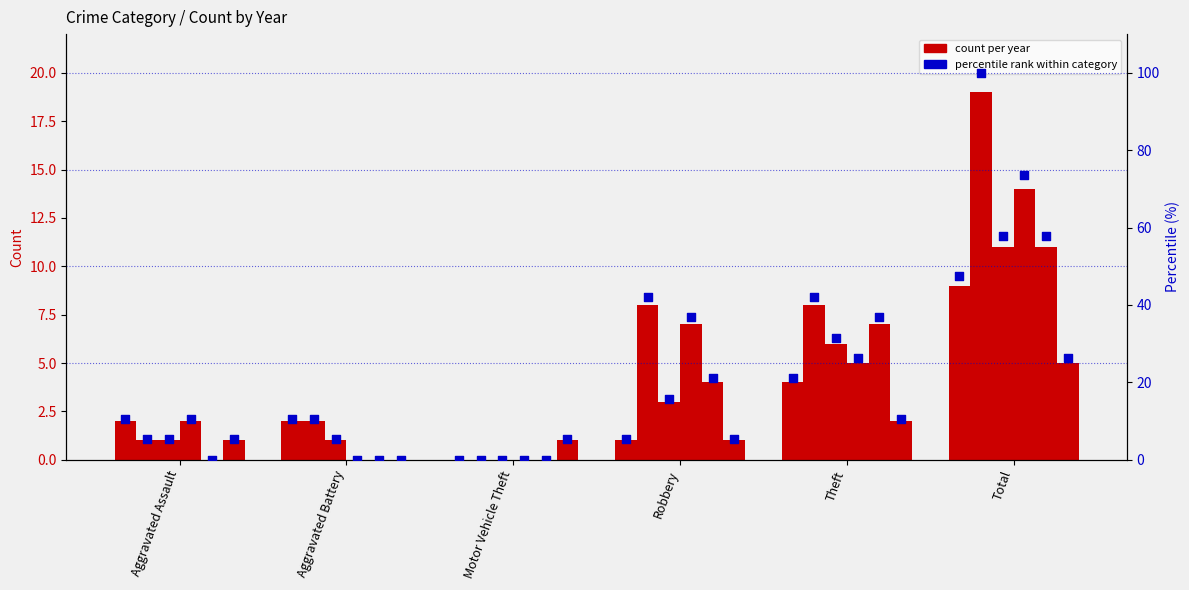

What is the ratio of the value at Robbery to the value at Aggravated Battery?

0.5